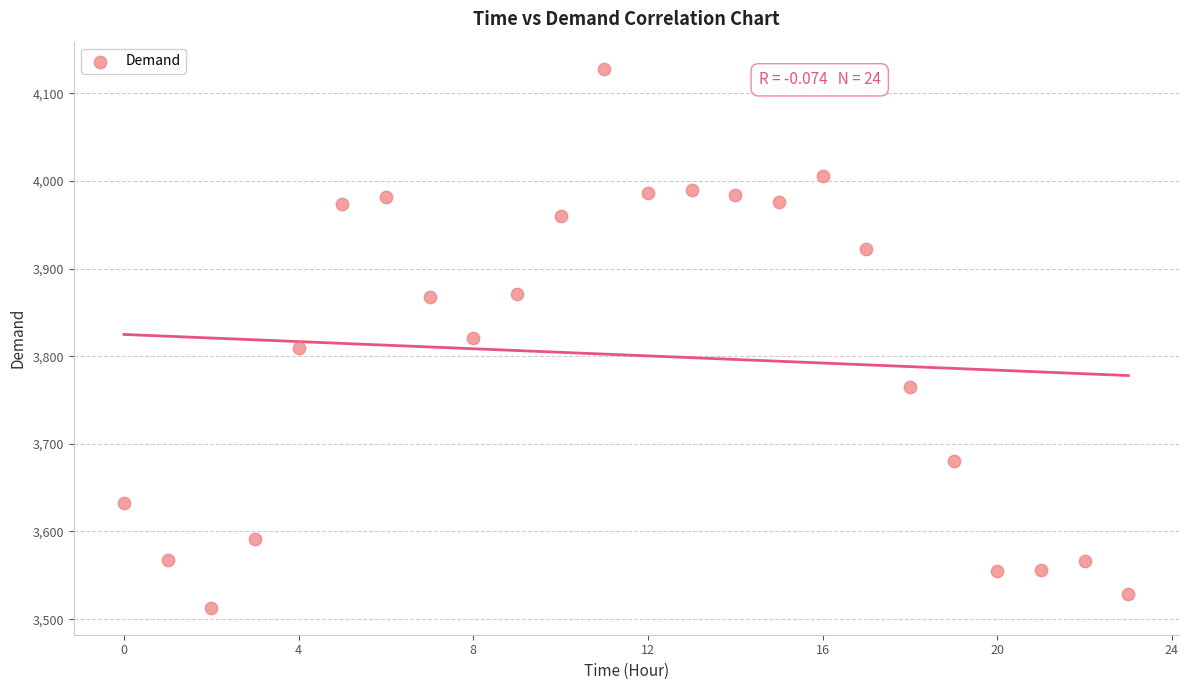

What is the range of Y values (max minus min)?

615